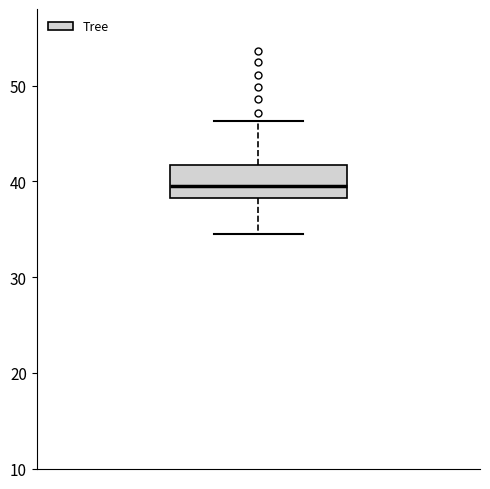

Where is the upper edge of the box on the y-axis? The values are not printed on the chart, so give them approximately, as read against the axis.

42